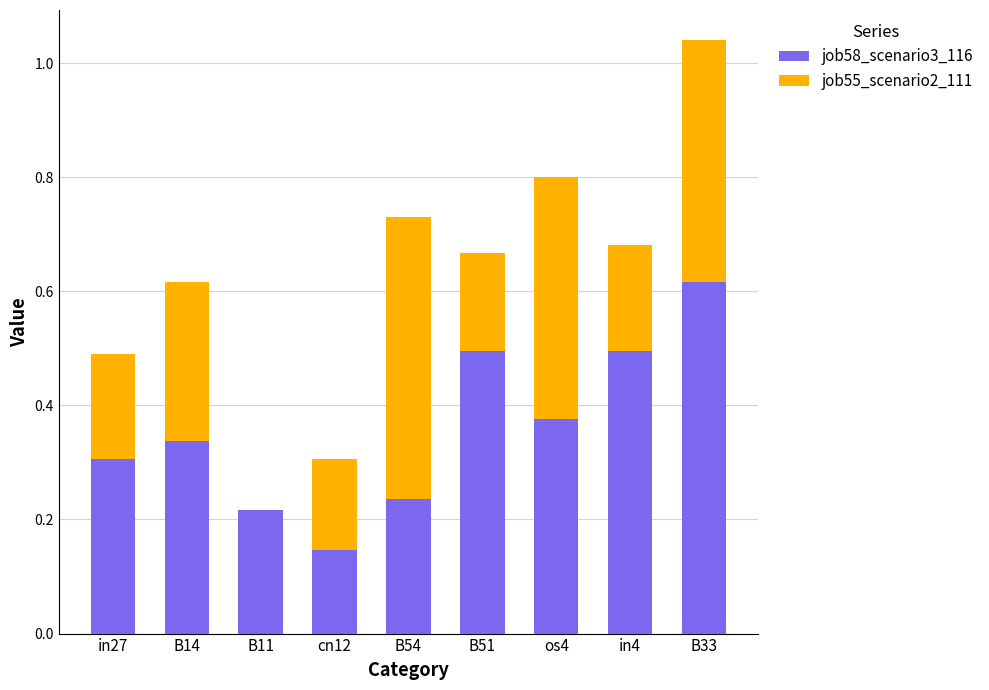

Is it true that job58_scenario3_116 equals 0.9 at B33?

False